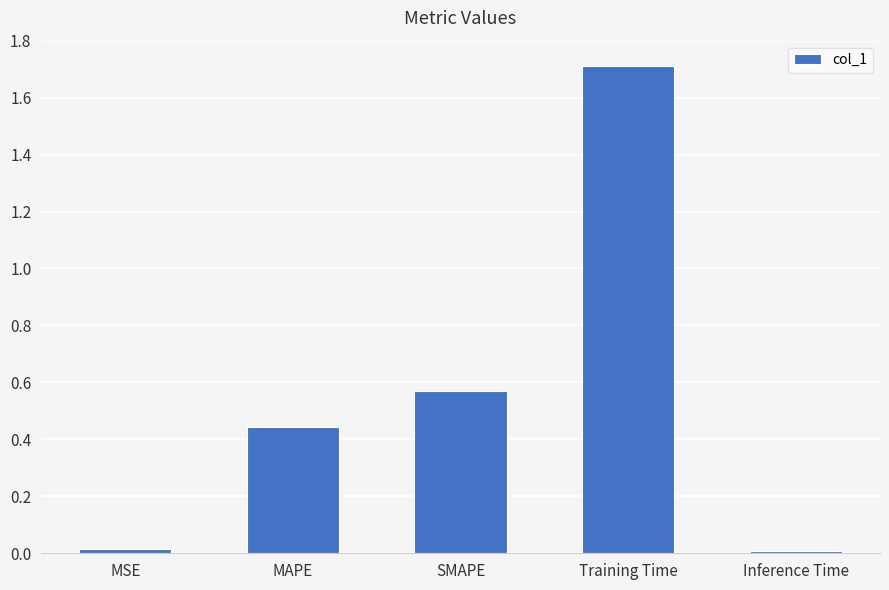

Are the bars grouped side by side (vs. stacked)?

No